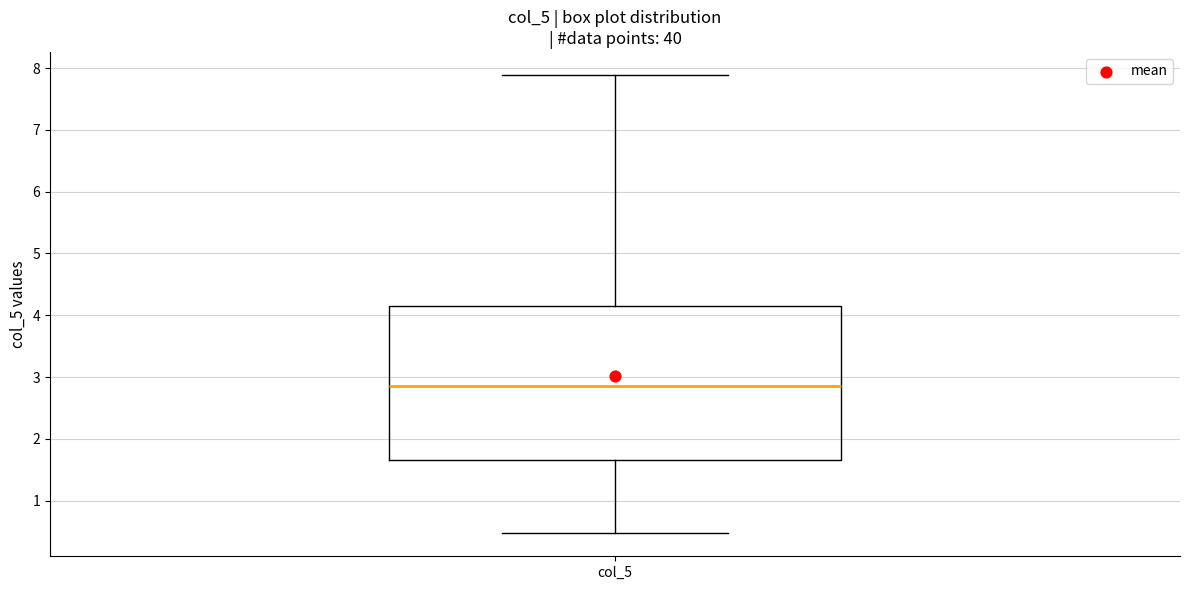

Read this box plot against the y-axis: the position of the median line, the range covered by the box, and the ends of both whiskers. The values are not printed on the chart, so give them approximately, as read against the axis.

median 2.9, box 1.7 to 4.2, whiskers 0.5 to 7.9